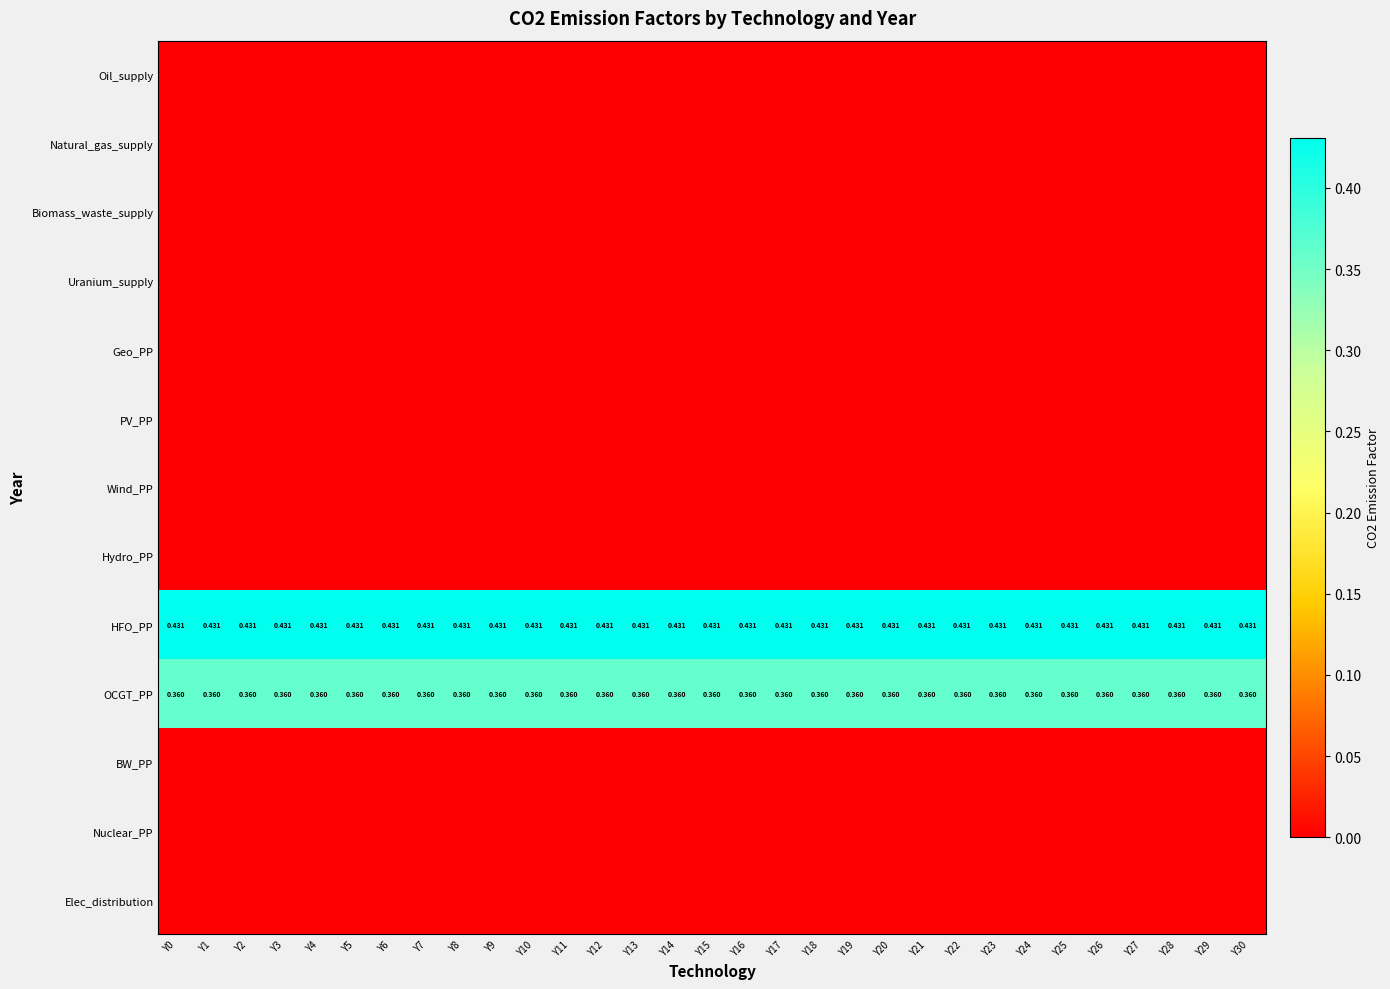

The value of OCGT_PP at Y29 is 0.2. True or false?

False